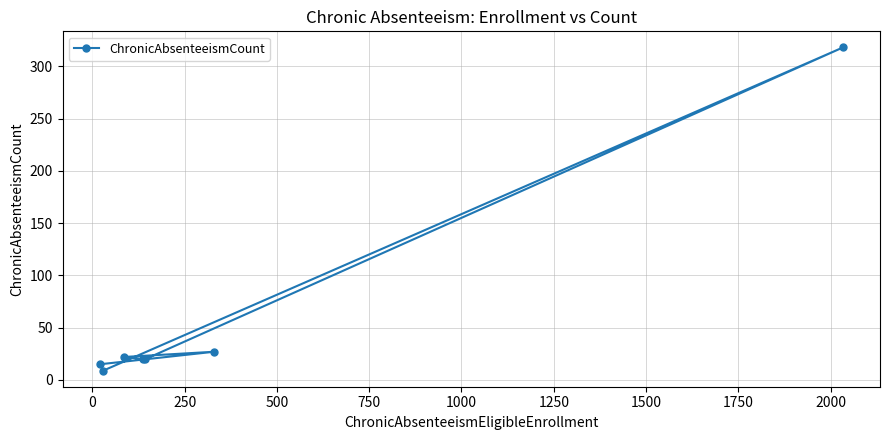

What is the average value?

62